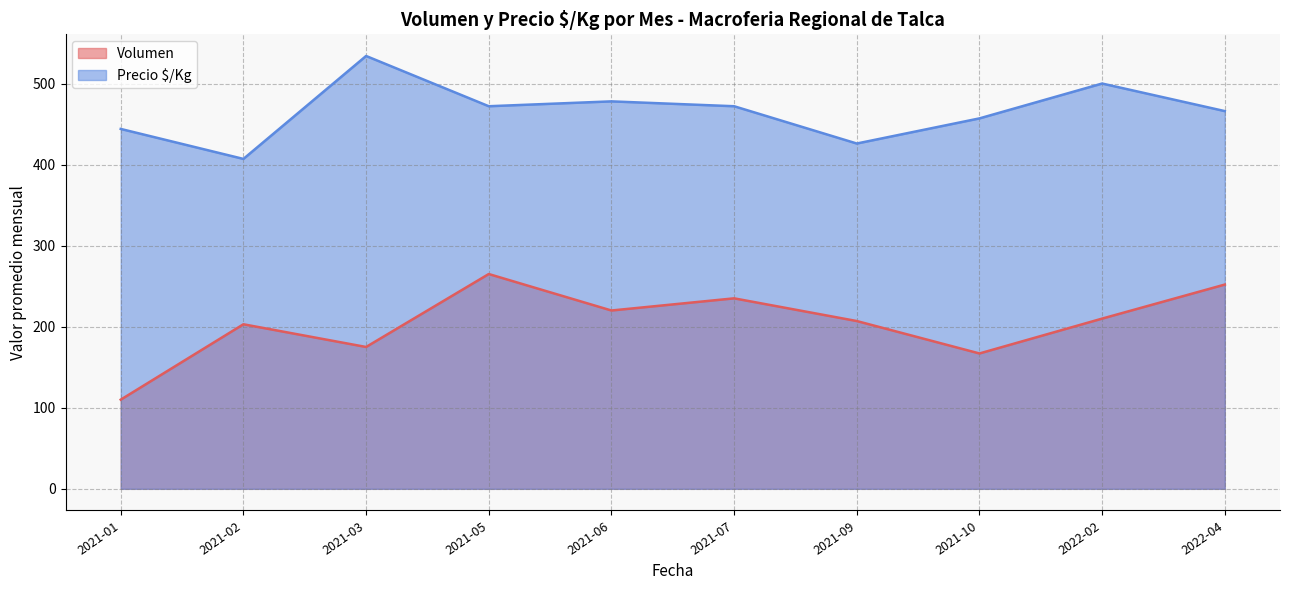

Count the number of data series in this chart.

2